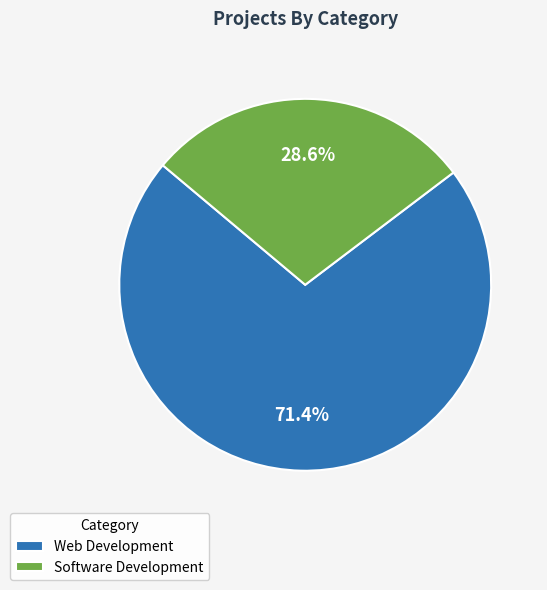

Which category has the biggest portion of the pie?

Web Development